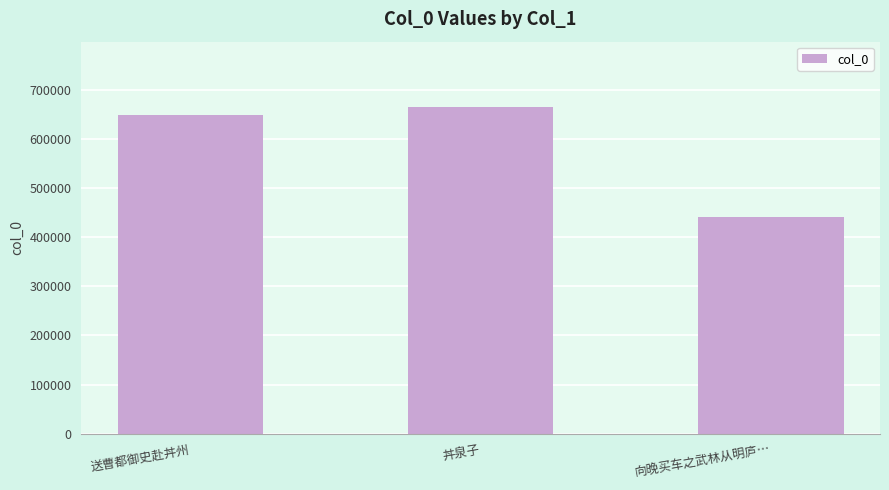

How many distinct data groups are displayed?

1